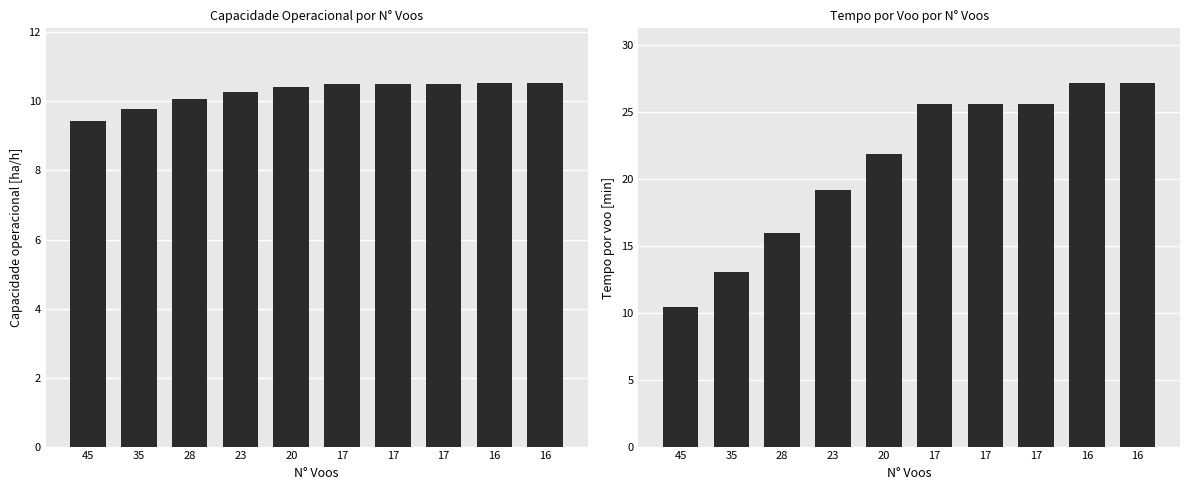

Is it true that Capacidade operacional [ha/h] equals 15.3 at 23?

False